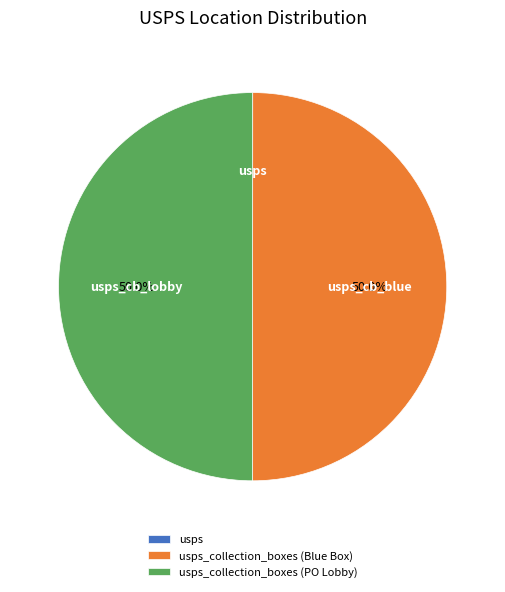

Is it true that usps_collection_boxes (PO Lobby) is 42% of the pie?

False